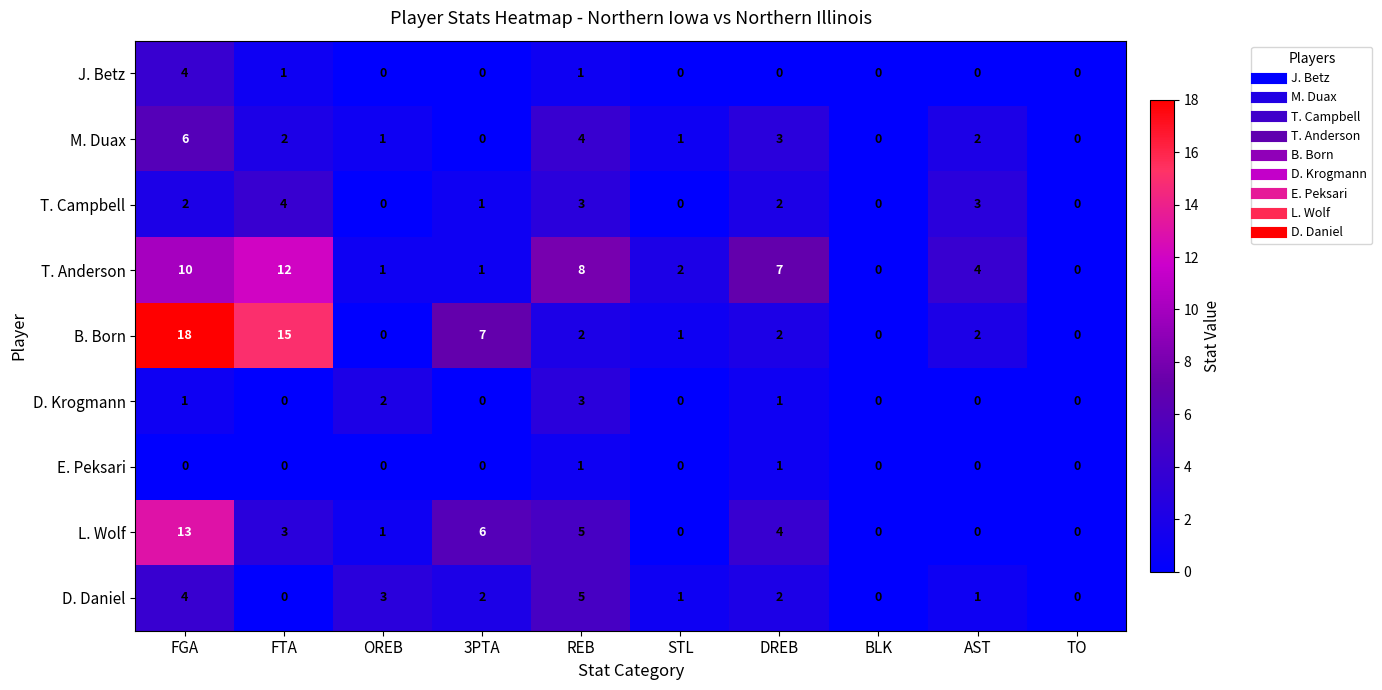

What is the maximum value shown in the chart?

18